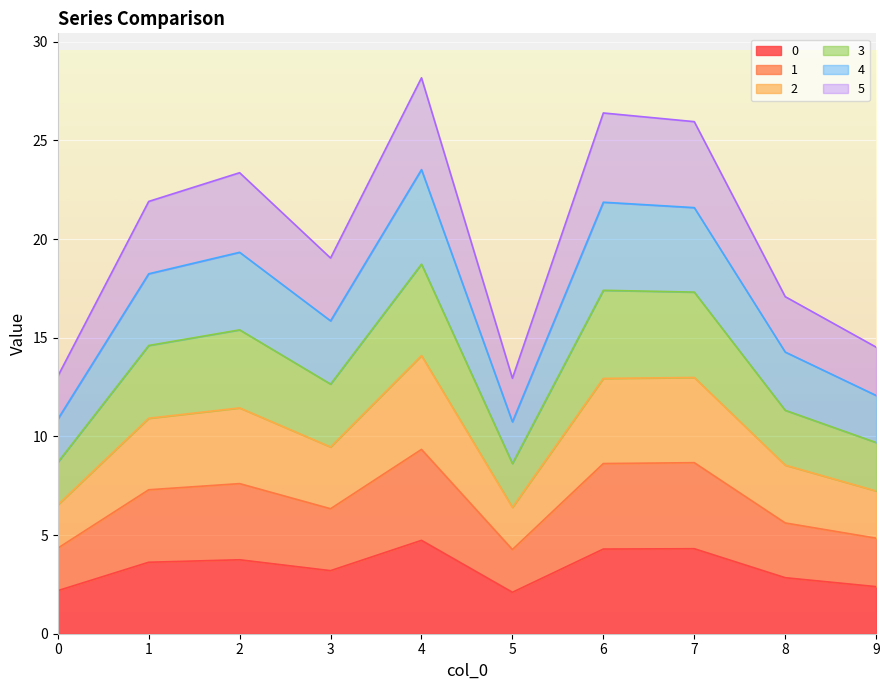

What is the minimum value for 0?

2.1